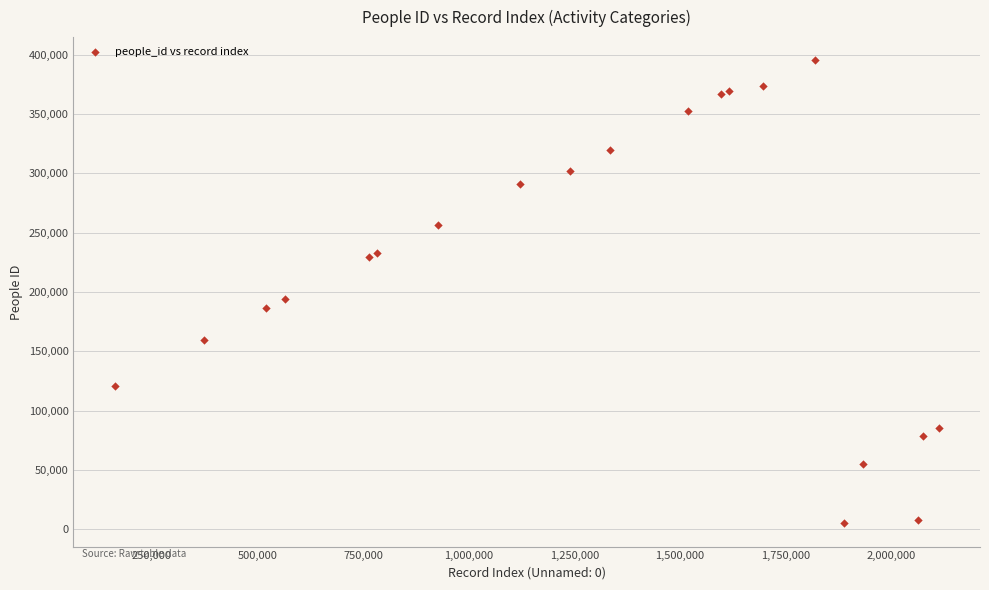

What Y value in the scatter plot is closest to 200168?

193848